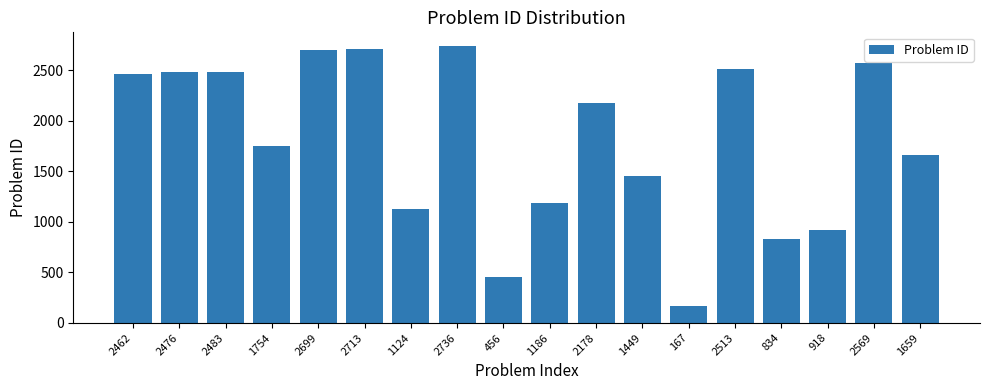

What is the label of the 9th bar from the right?

1186